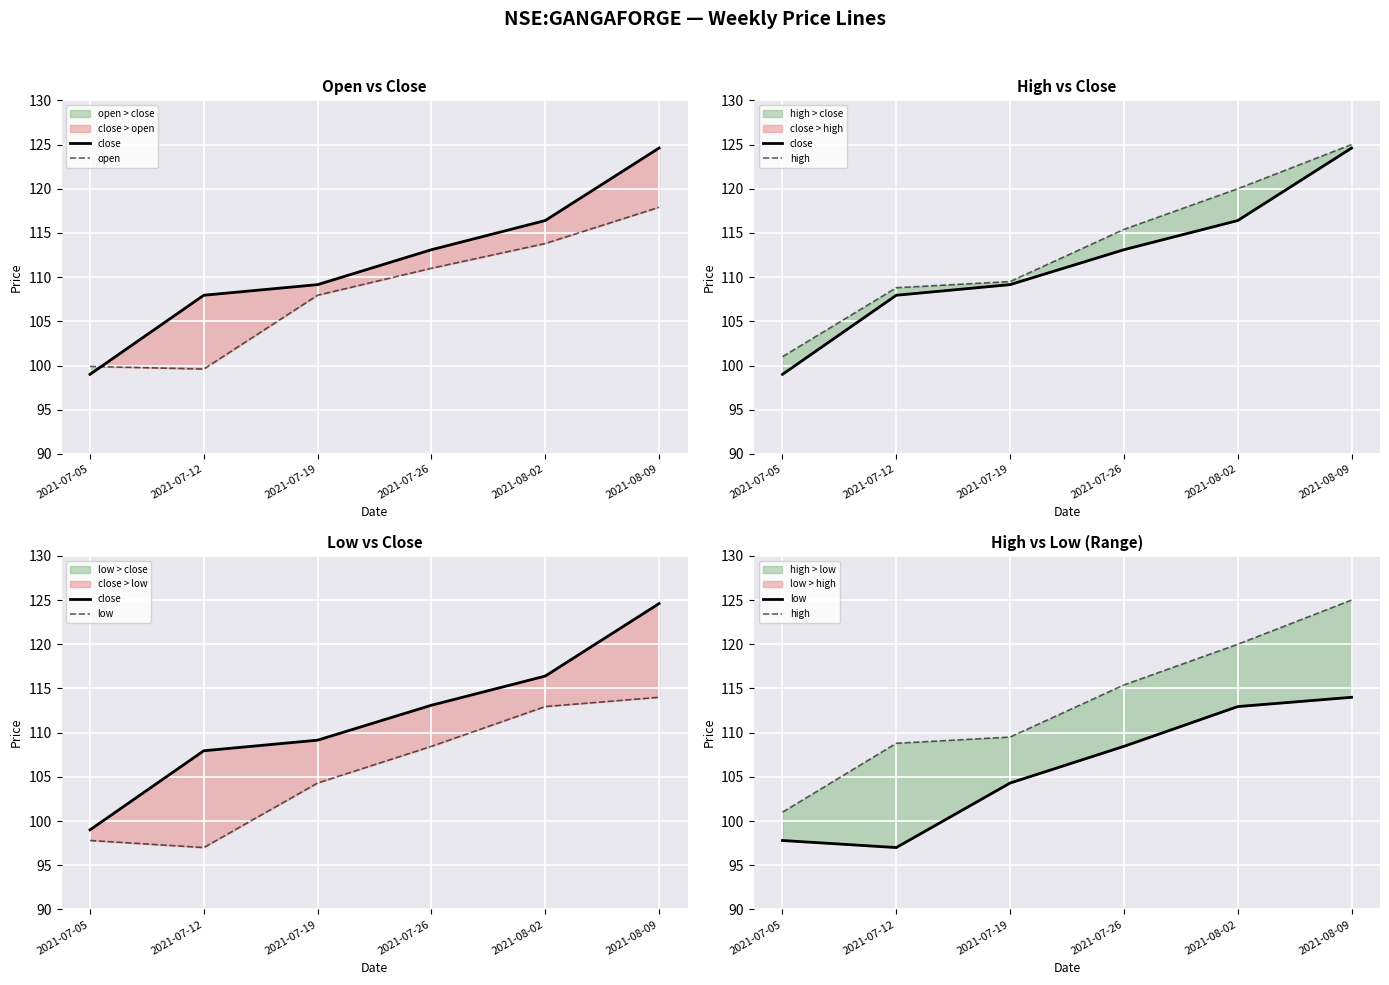

The value of high at 2021-07-05 is 101.0. True or false?

True